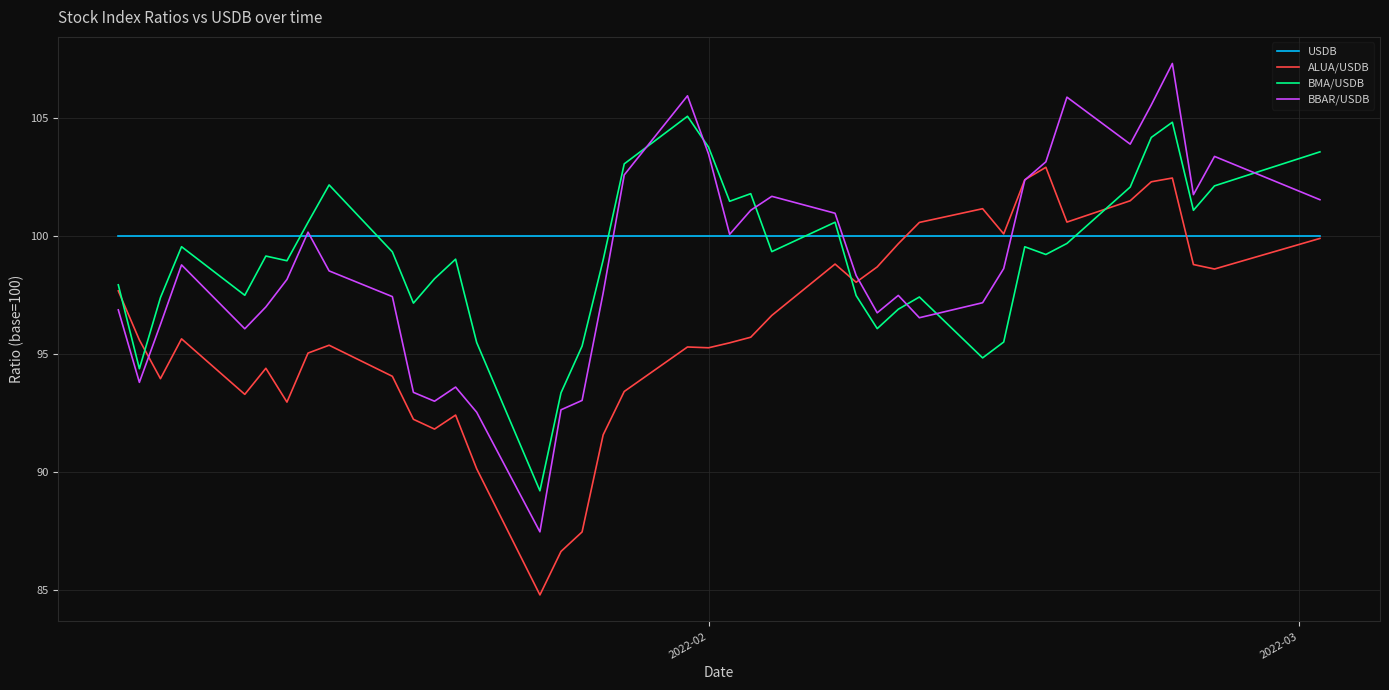

What is the lowest value of the ALUA/USDB series?

84.8